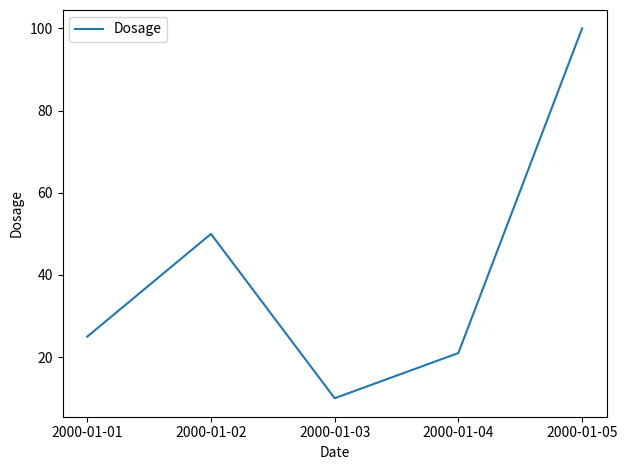

How many interior local peaks (higher than both neighbors) does the data have?

1